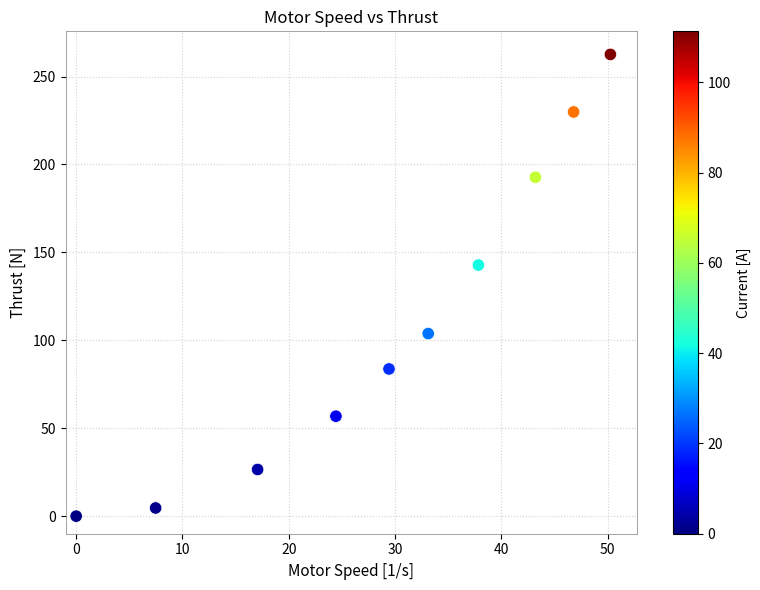

What Y value in the scatter plot is closest to 131?

142.8